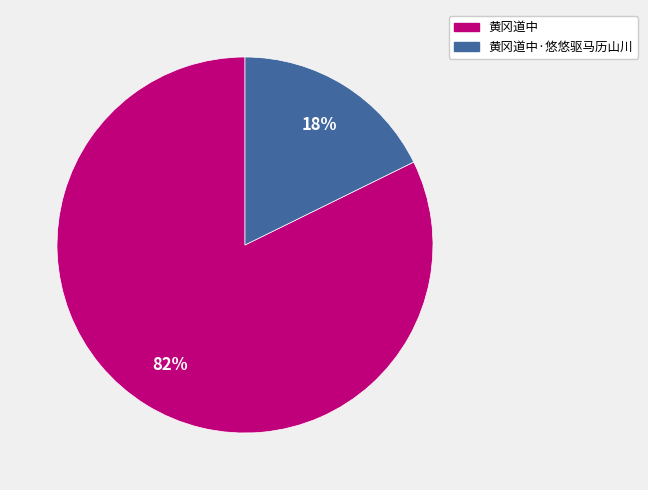

Is there a majority slice in this chart?

Yes